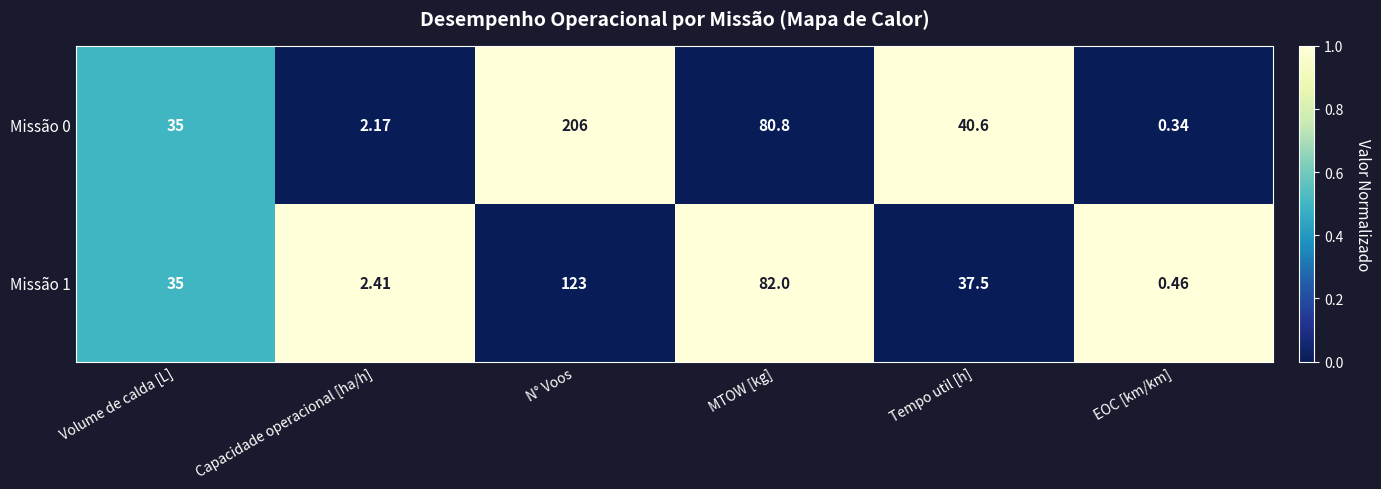

At MTOW [kg], list the series in order from largest to smallest.

Missão 1, Missão 0